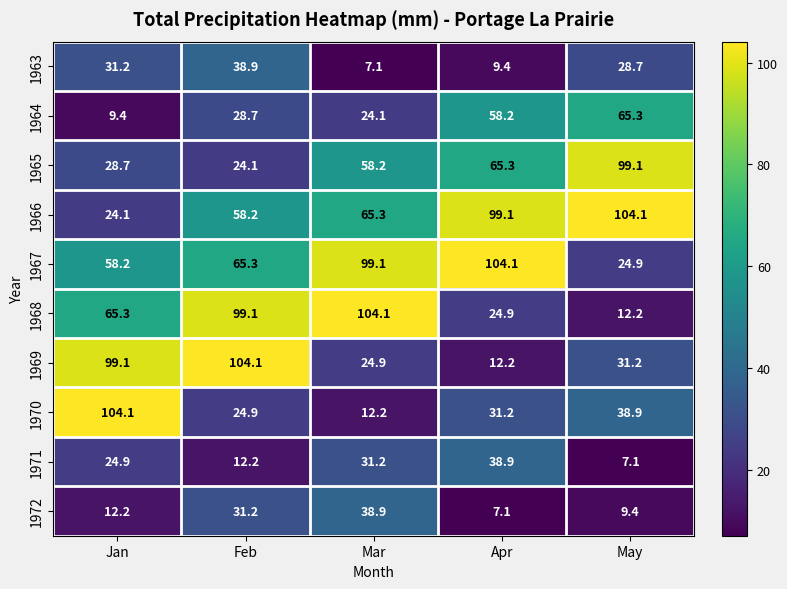

List the labels in order of 1966 value, smallest first.

Jan, Feb, Mar, Apr, May